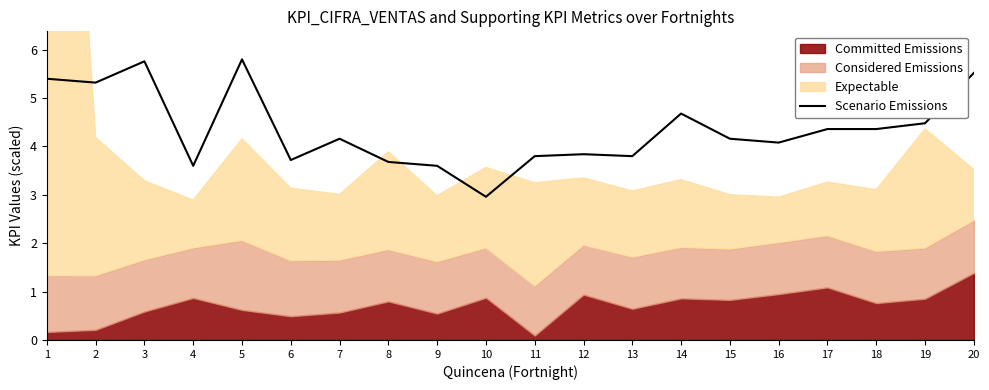

What is the difference between the maximum and second lowest values?

2.2